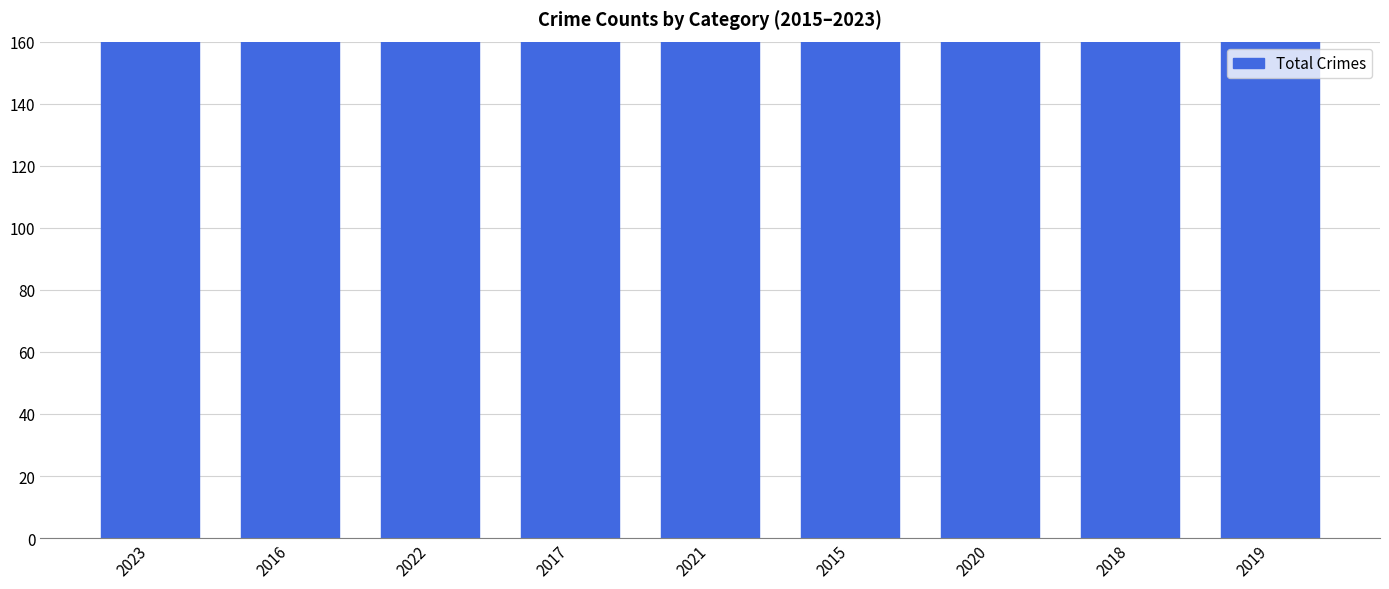

What is the minimum value shown in the chart?

264